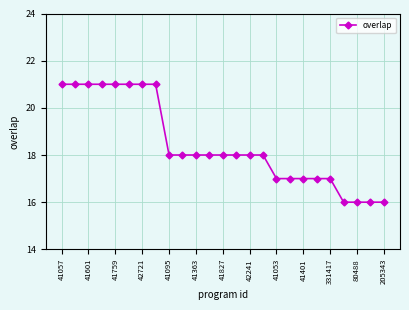

What is the average value?

18